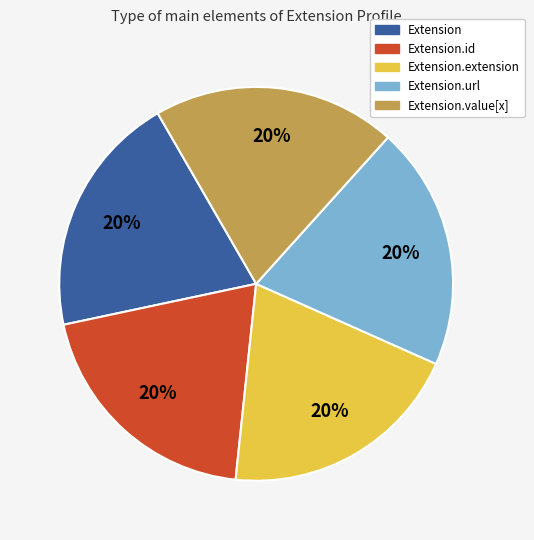

To the nearest percent, what is the average slice percentage?

20%